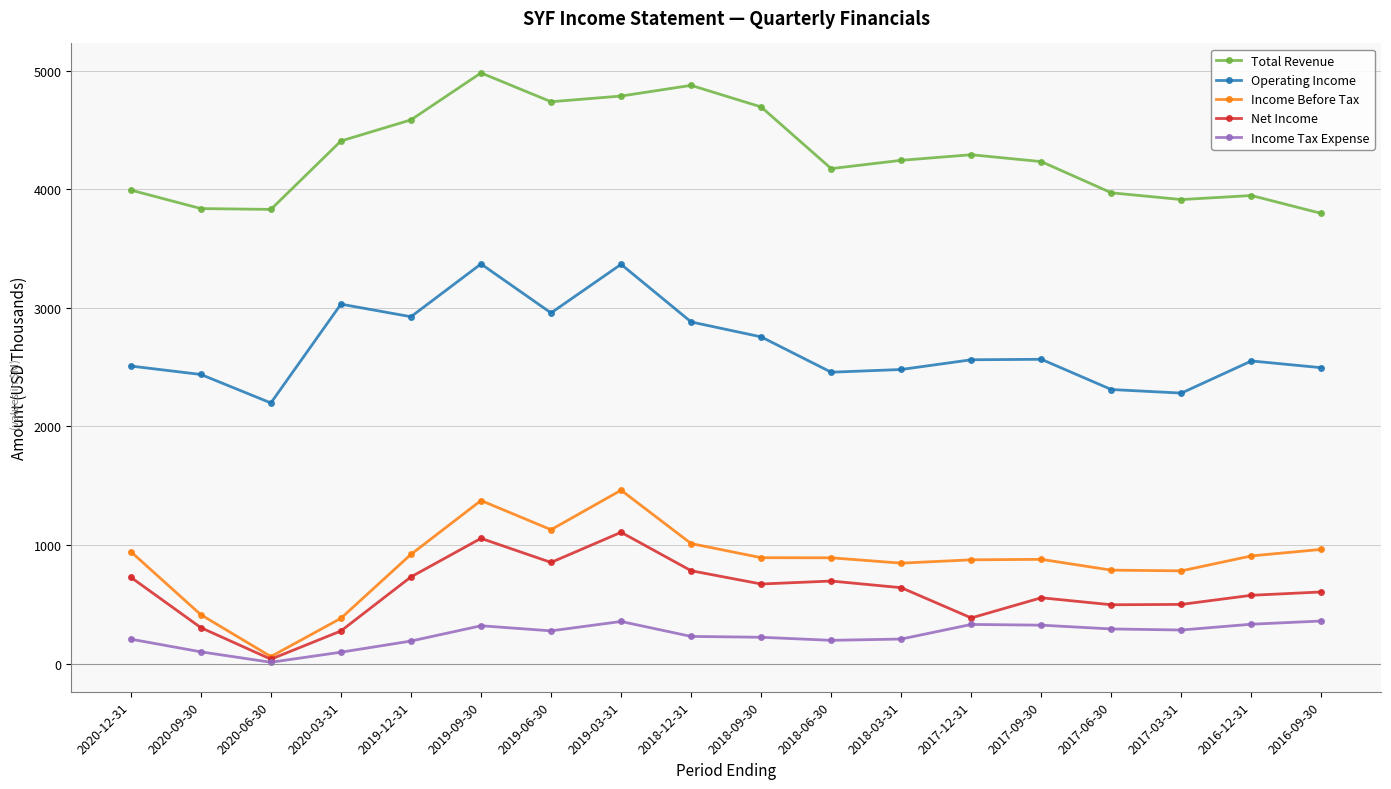

Which series has the widest spread of values?

Income Before Tax